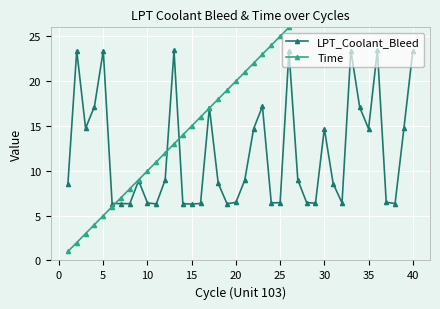

True or false: LPT_Coolant_Bleed has more than 0 interior local peaks.

True